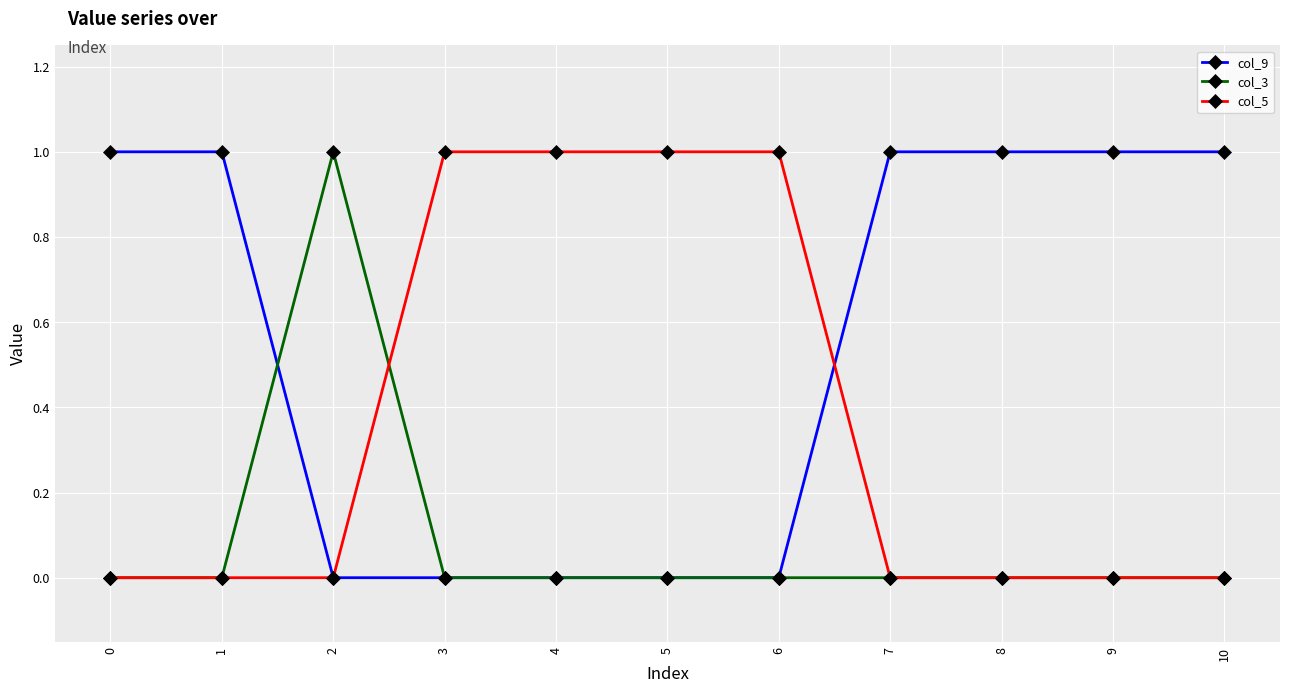

Which series ends up on top after the final intersection of col_9 and col_5?

col_9